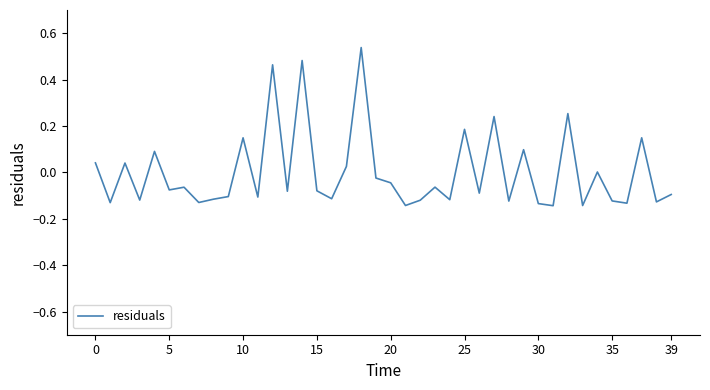

How many lines are shown in the chart?

1